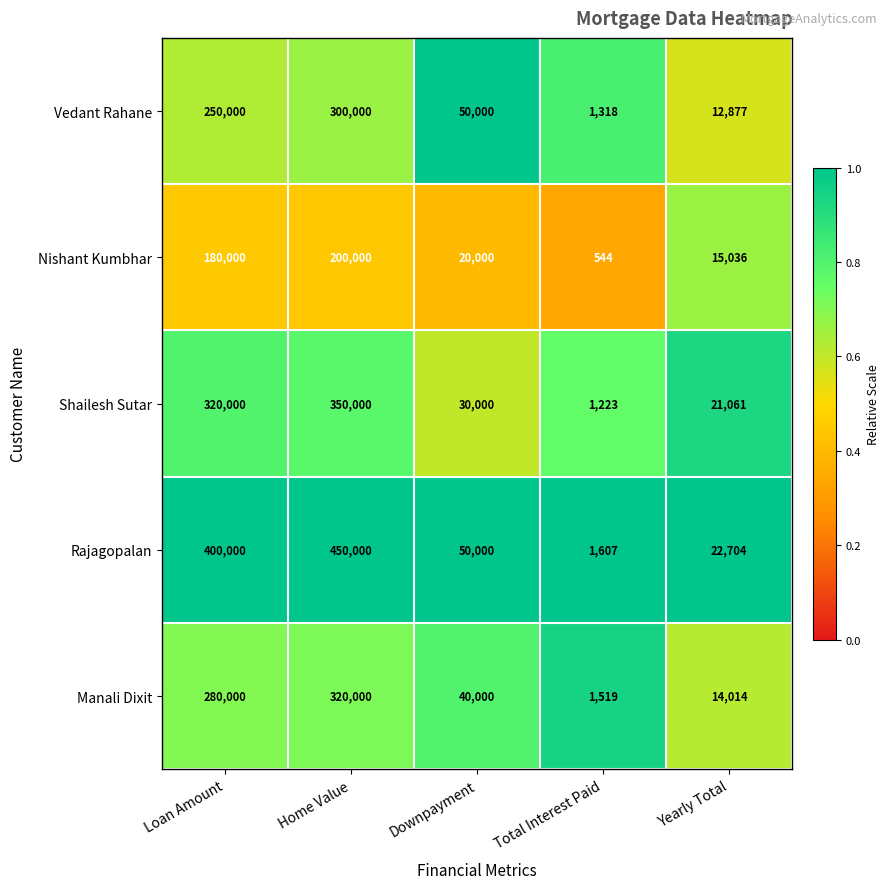

What is the spread (max minus min) of values at Yearly Total?

9827